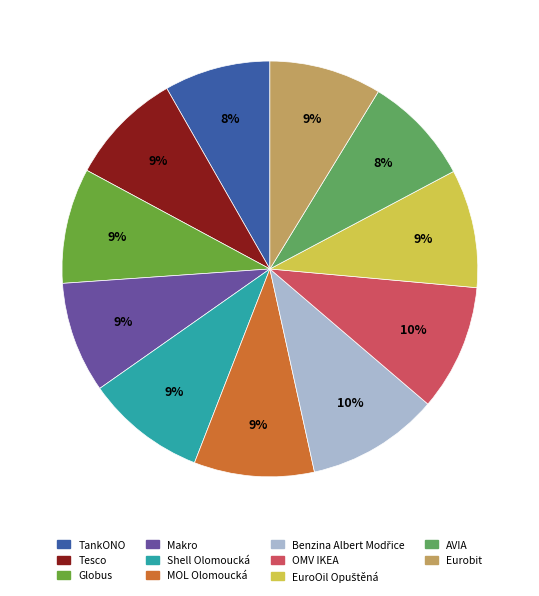

What is the change in value from Globus to Shell Olomoucká?

+1.6